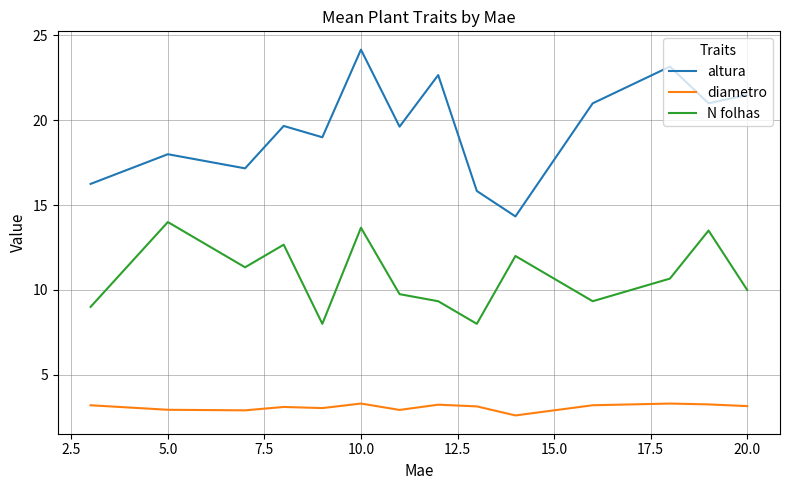

In diametro, how many points are higher than both neighbors (excluding endpoints)?

4